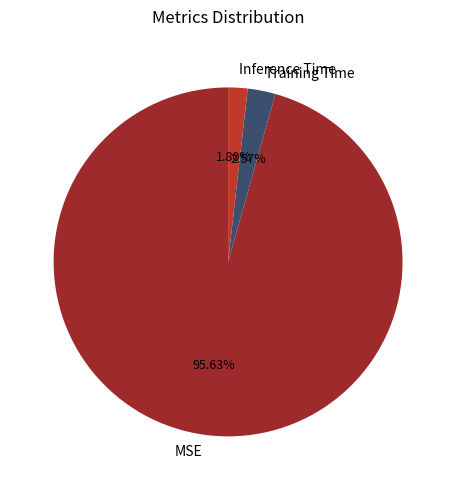

Which has a higher value, Inference Time or MSE?

MSE